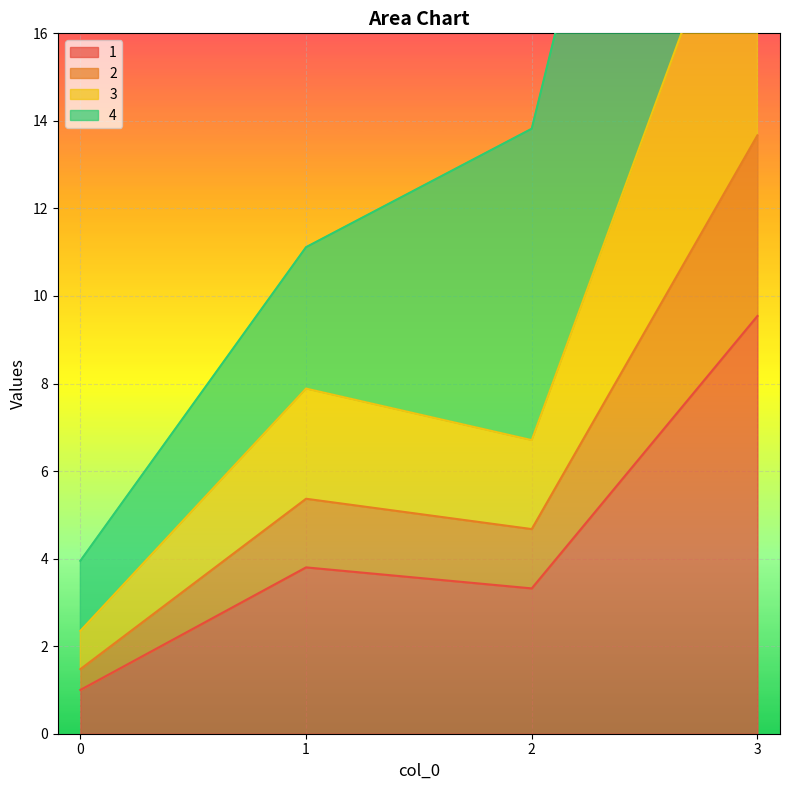

The 1 series shows 3.3 at 2. True or false?

True